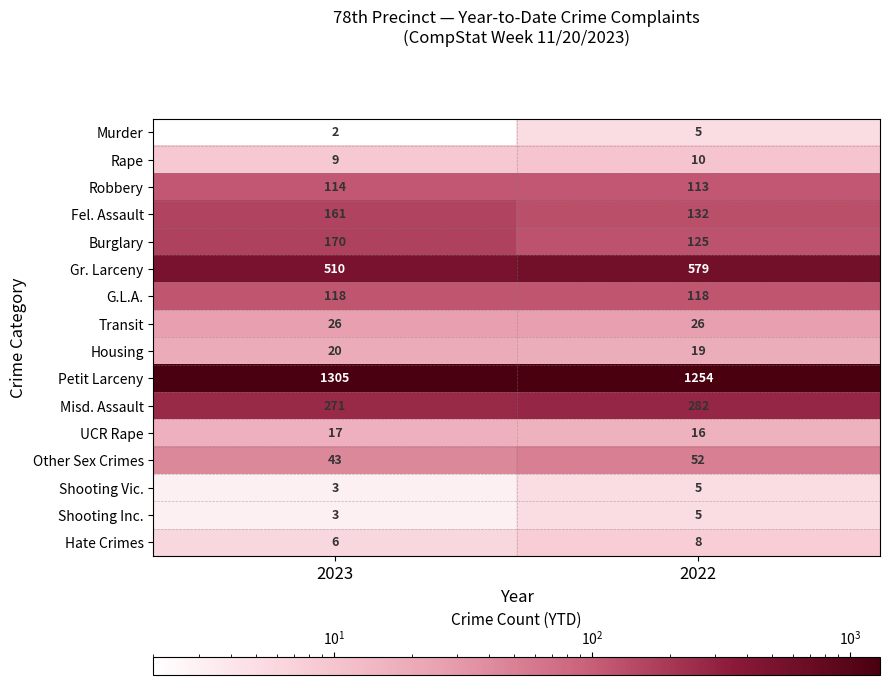

Which series has the largest total across all categories?

Petit Larceny